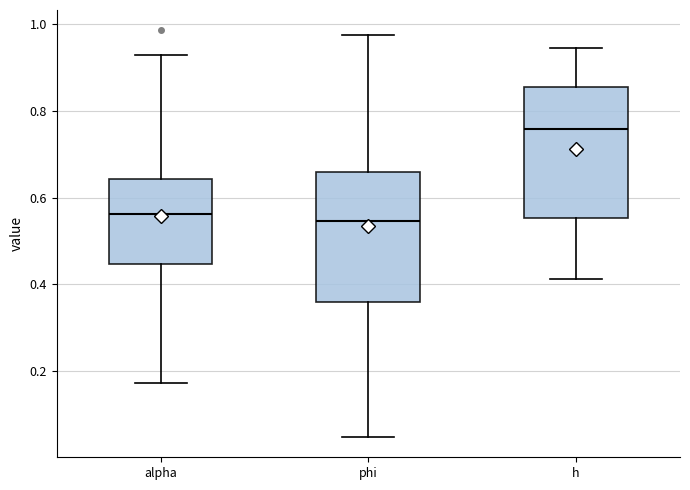

Which box has the highest median line?

h